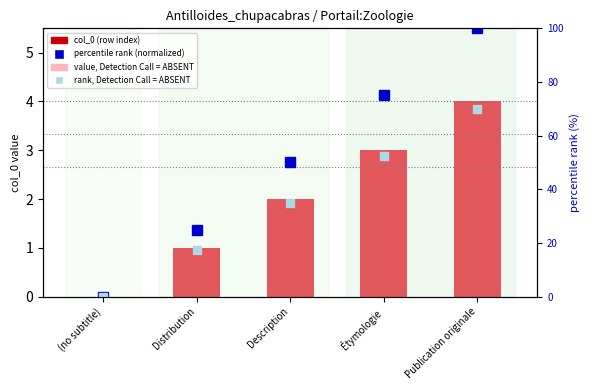

List the labels in order of rank, Detection Call = ABSENT value, largest first.

Publication originale, Étymologie, Description, Distribution, (no subtitle)